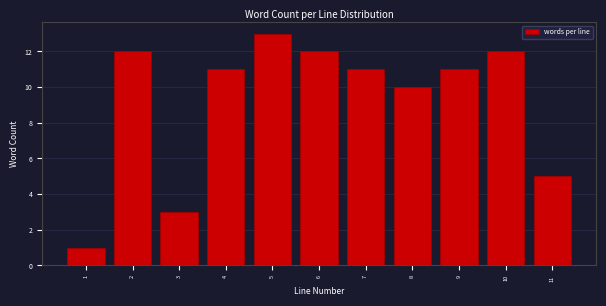

Reading left to right, transcribe all the data shown in this chart.

1	12	3	11	13	12	11	10	11	12	5